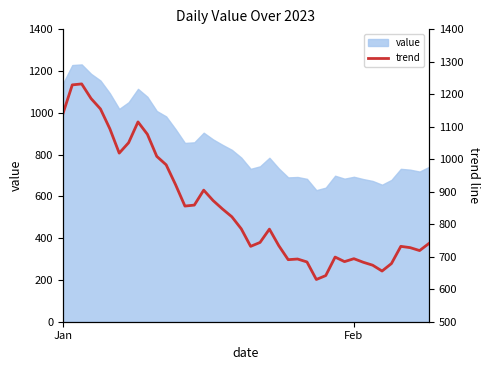

What is the value of the 5th point from the left?

1155